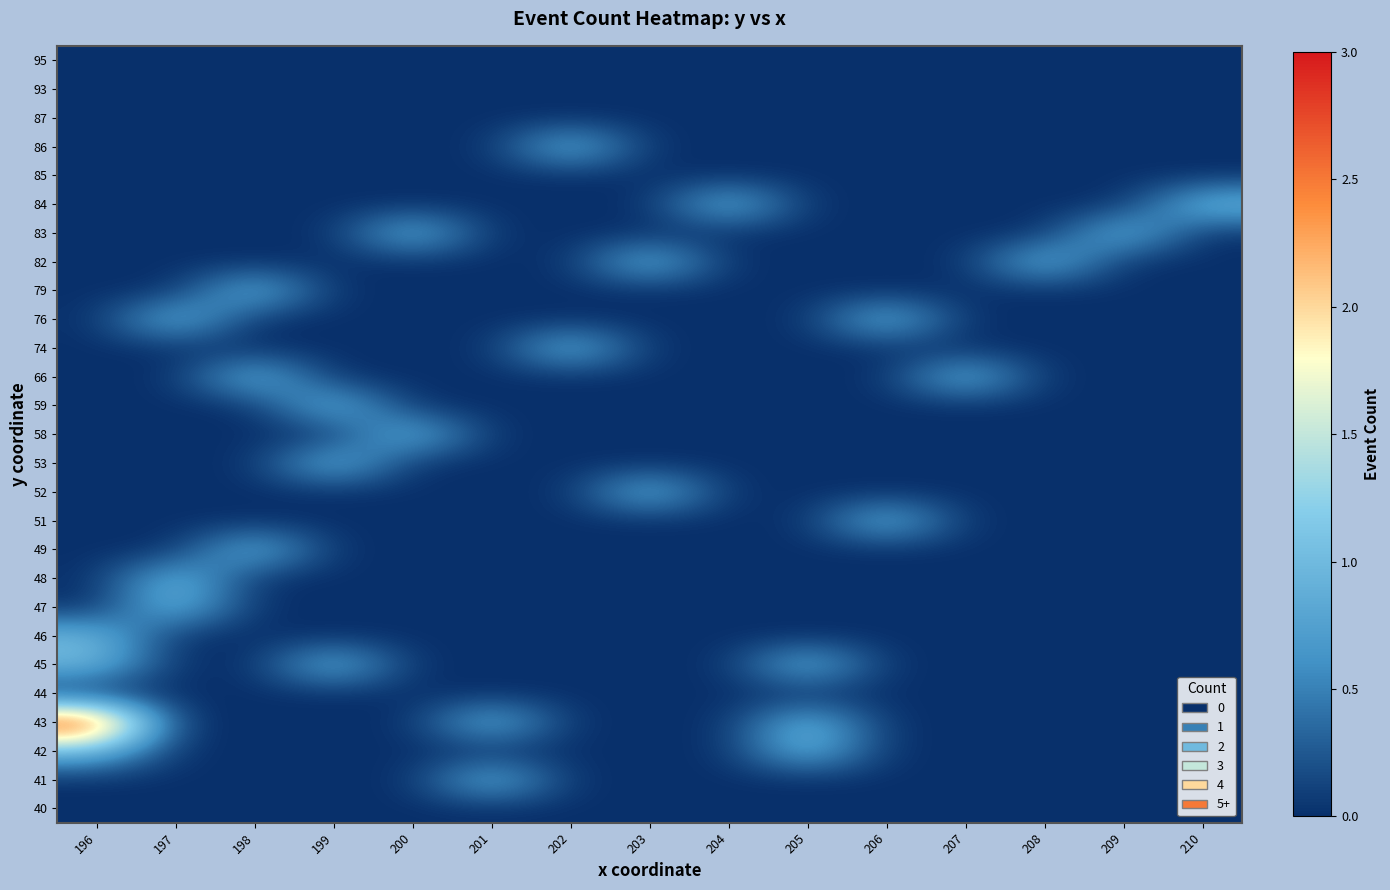

What is the greatest value displayed?

3